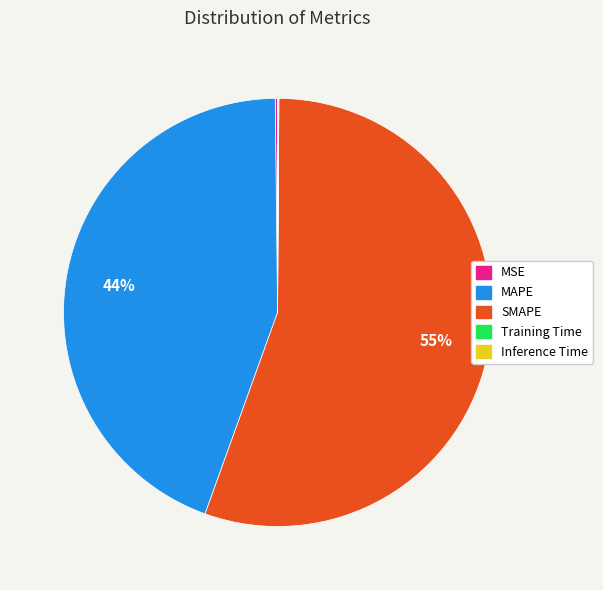

What is the largest slice in the pie chart?

SMAPE